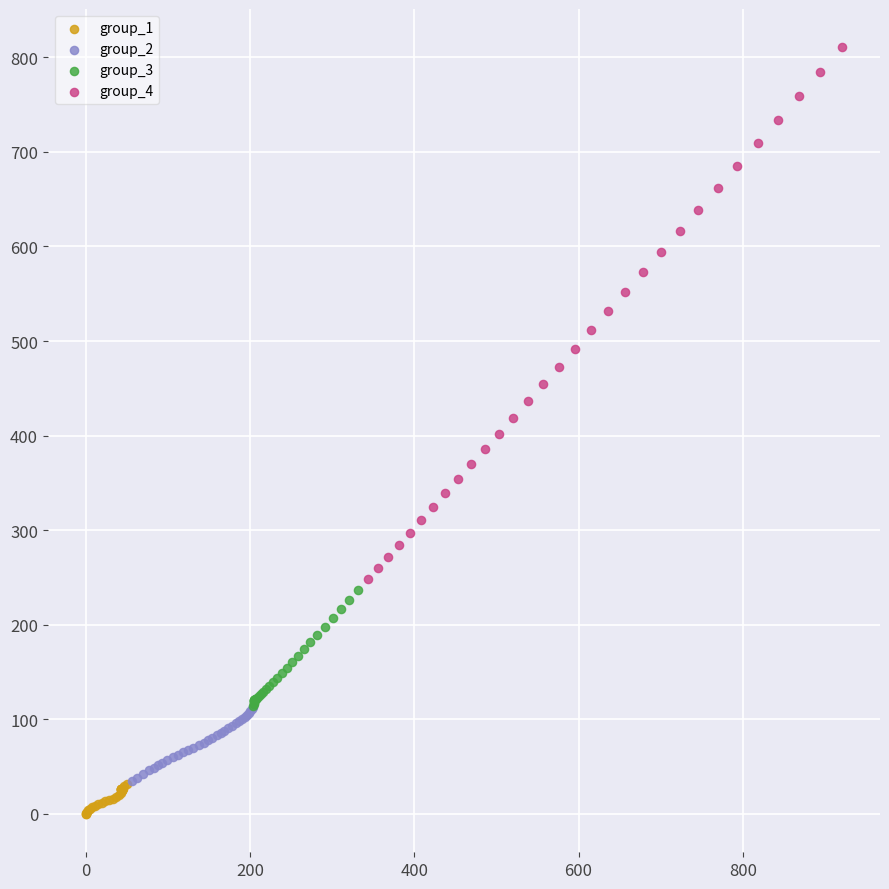

Which series has the largest Y range (max minus min)?

group_4